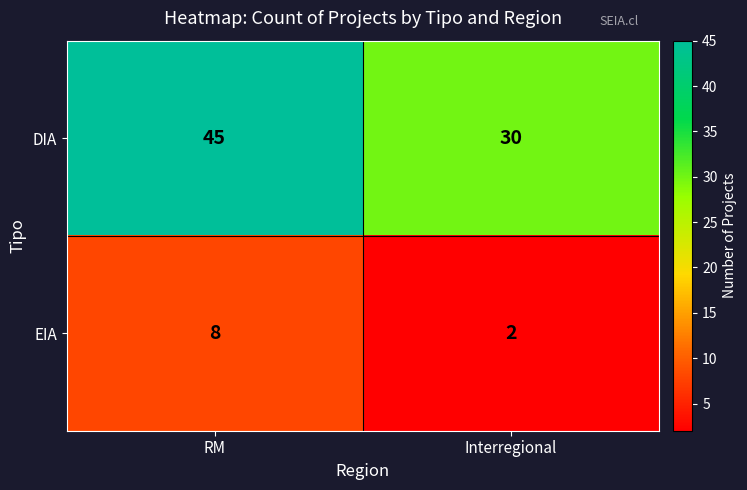

What is the difference between the highest and lowest values at RM?

37